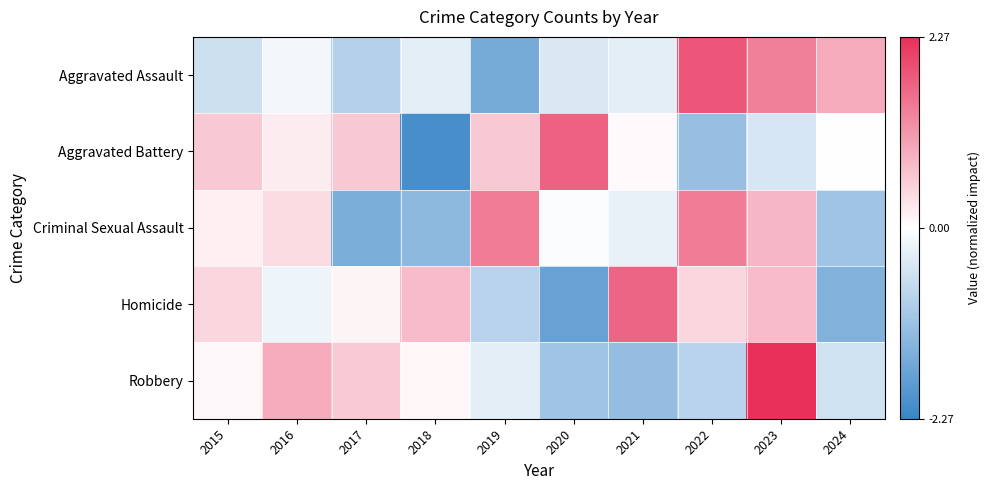

What is the total value across all series at 2020?

-1.6